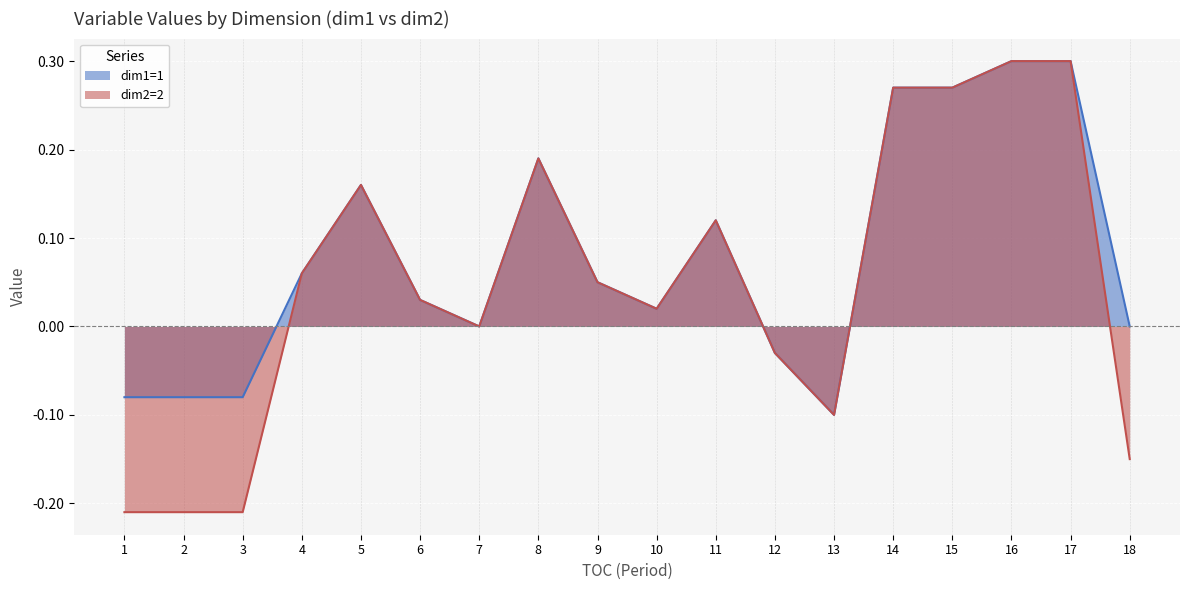

Reading left to right, transcribe all the data shown in this chart.

dim1=1: -0.1	-0.1	-0.1	0.1	0.2	0.0	0.0	0.2	0.1	0.0	0.1	-0.0	-0.1	0.3	0.3	0.3	0.3	0.0
dim2=2: -0.2	-0.2	-0.2	0.1	0.2	0.0	0.0	0.2	0.1	0.0	0.1	-0.0	-0.1	0.3	0.3	0.3	0.3	-0.2